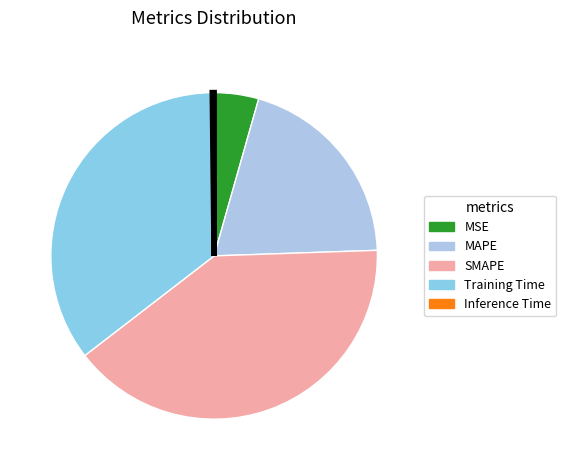

Is it true that SMAPE is 52% of the pie?

False